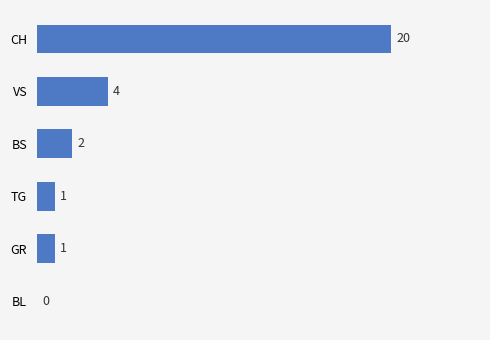

The chart shows a value of 1 at TG. True or false?

True